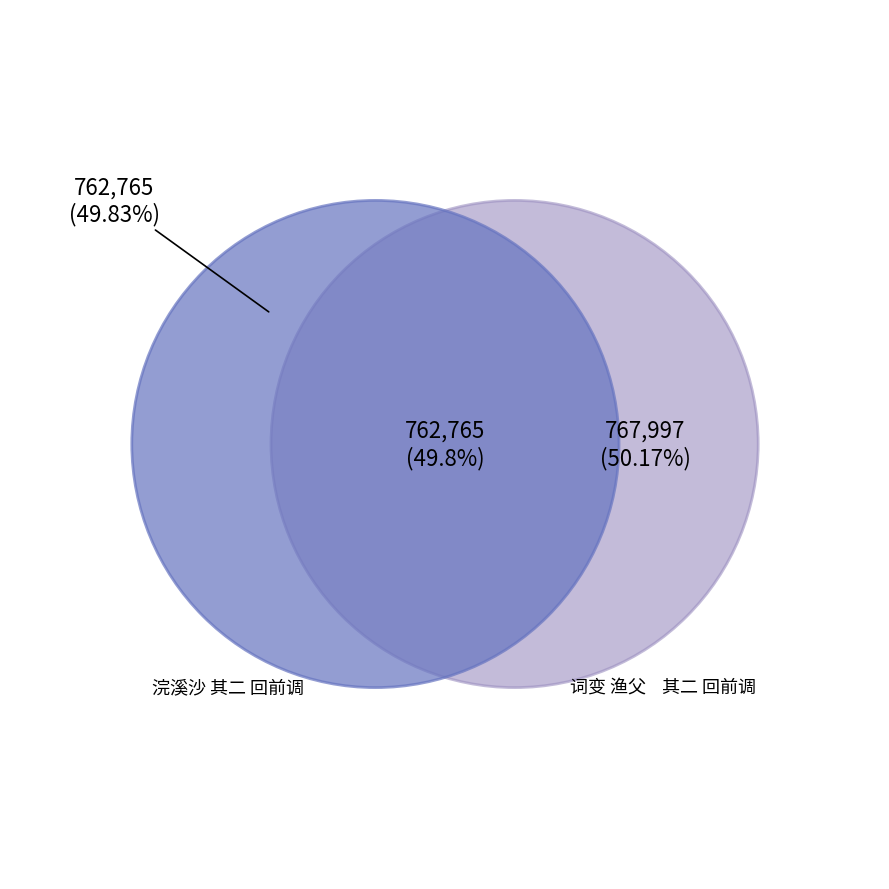

The 浣溪沙 其二 回前调 slice represents 60% of the pie. True or false?

False